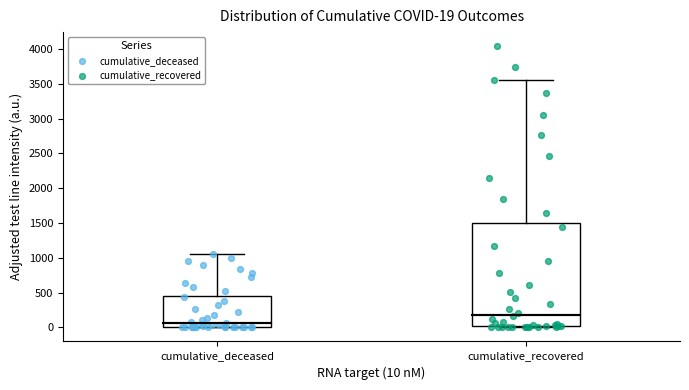

Which box is the tallest, from its lower edge to its upper edge?

cumulative_recovered